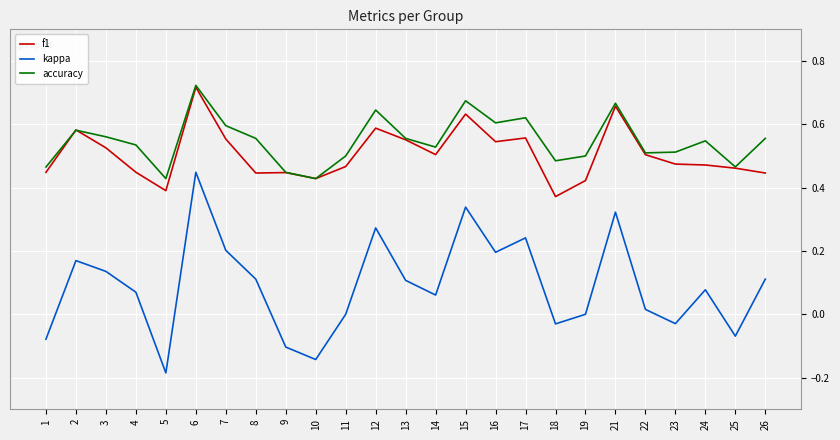

Rank the series at 23 from lowest to highest value.

kappa, f1, accuracy